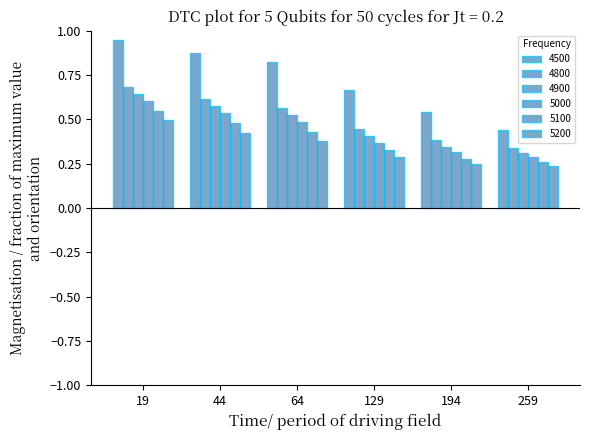

How many bars are there in total?

36